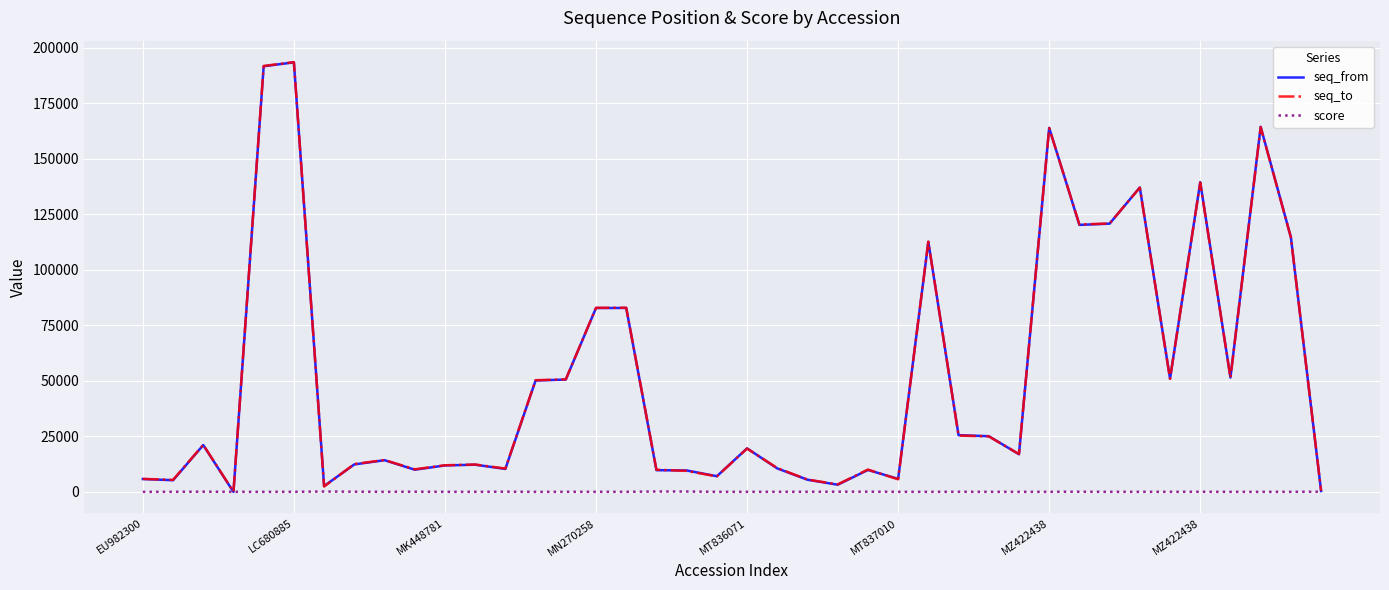

What is the highest value of the seq_from series?

193449.0